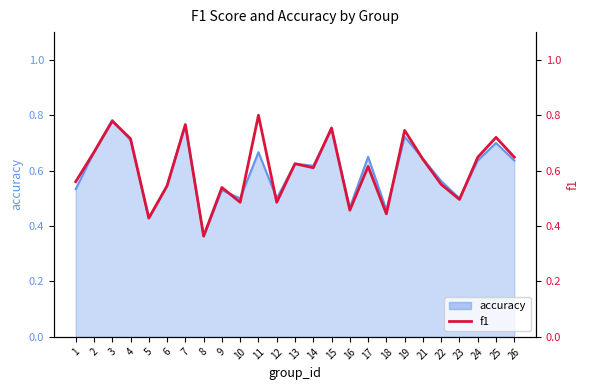

What value does the data have at 10?

0.5